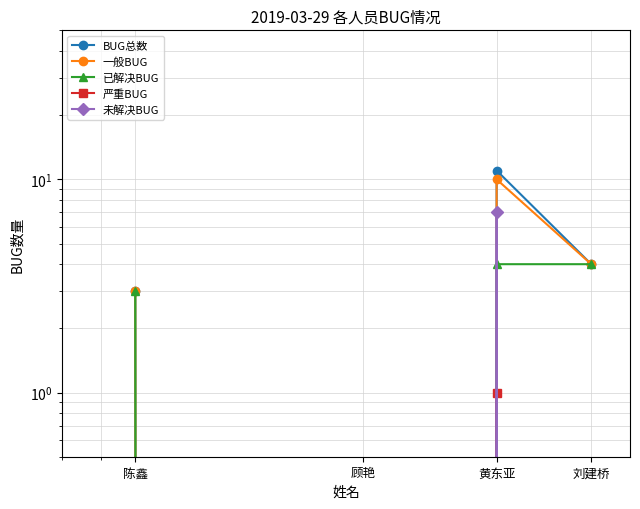

At which label does 一般BUG first exceed 4?

黄东亚